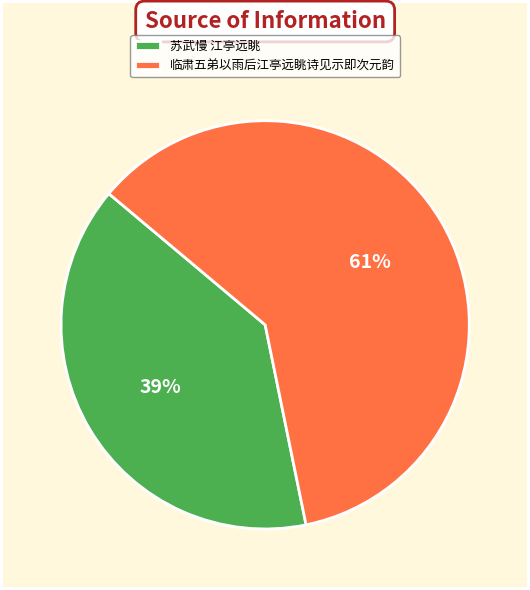

Which category has the smallest portion of the pie?

苏武慢 江亭远眺